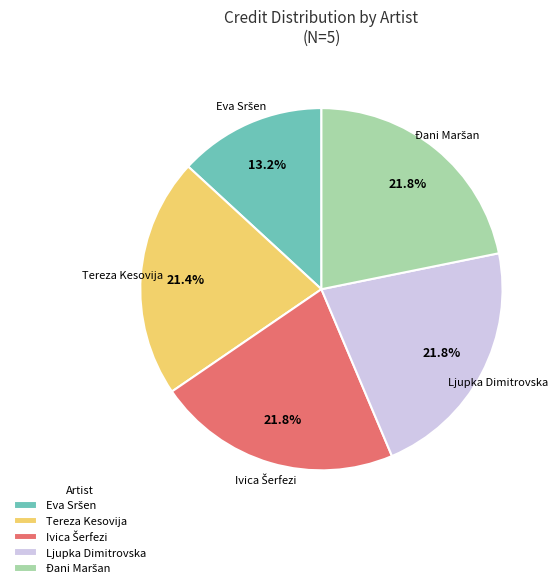

To the nearest percent, what portion does Tereza Kesovija represent?

21%